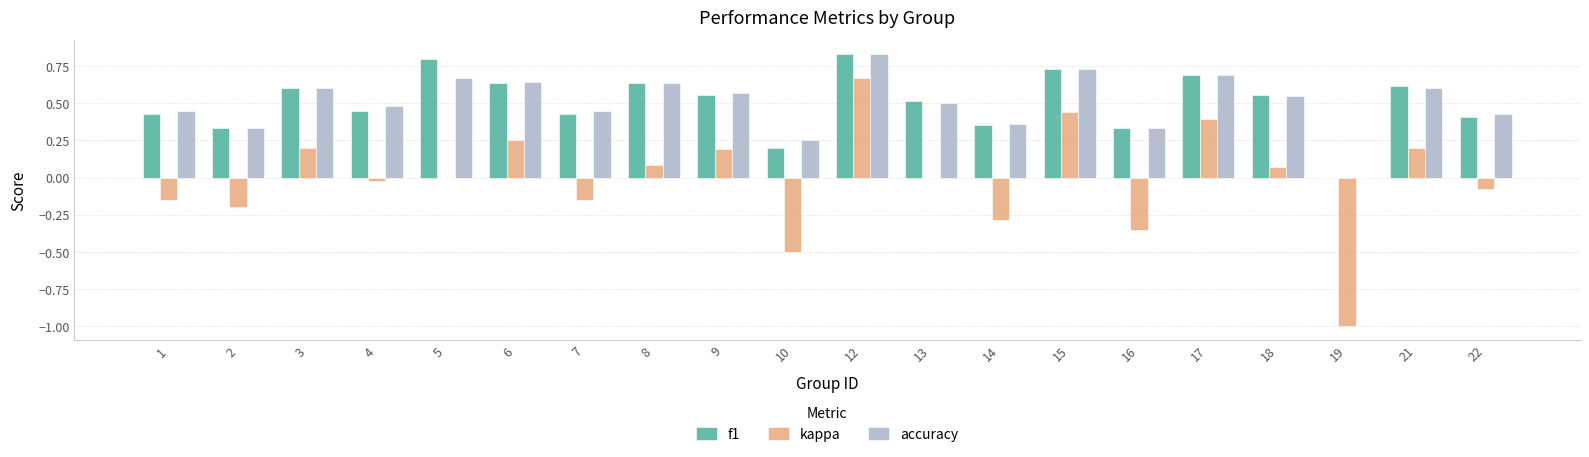

At which label does accuracy reach its peak?

12